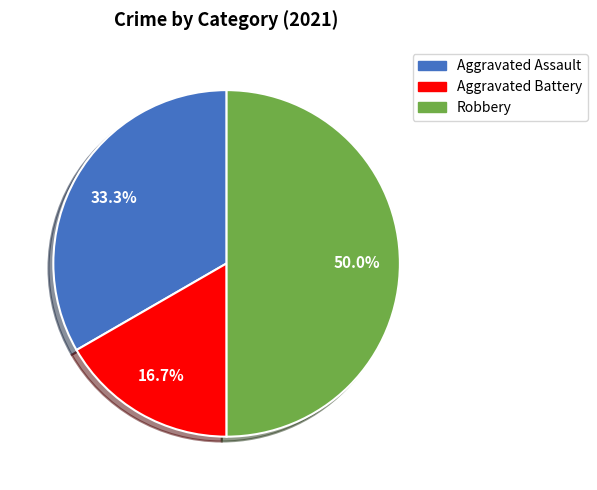

How many segments does this pie chart have?

3